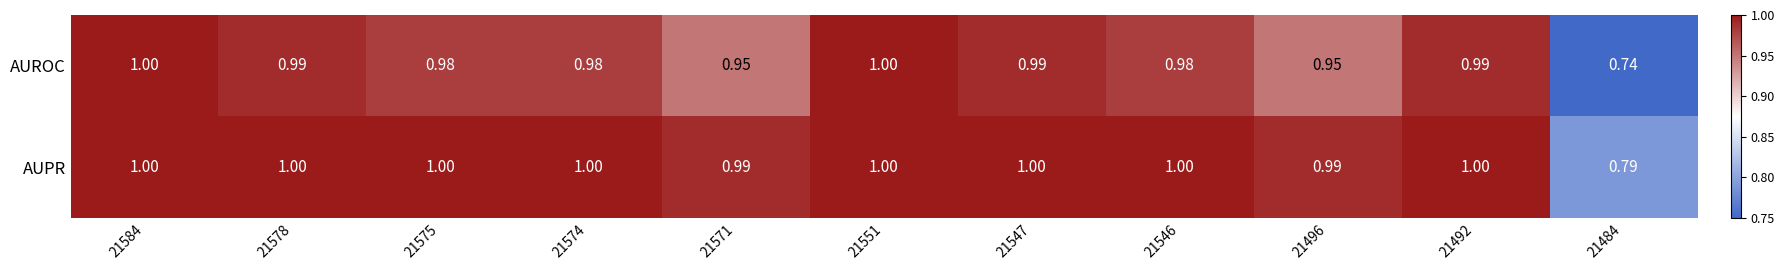

How many distinct data groups are displayed?

2